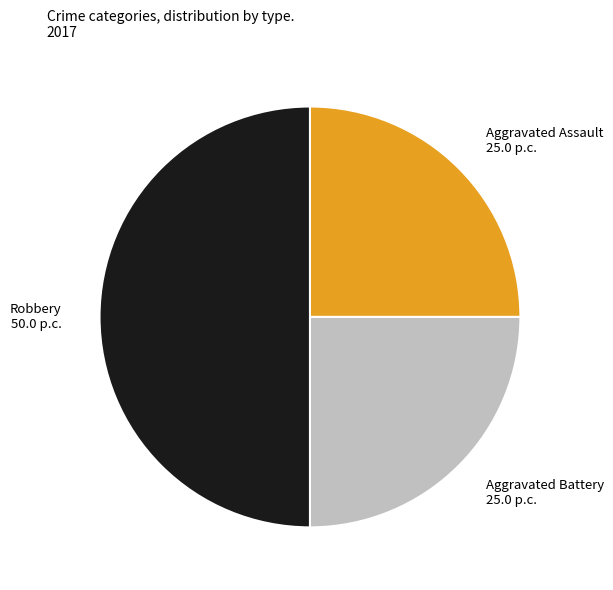

What is the largest slice in the pie chart?

Robbery 50.0 p.c.